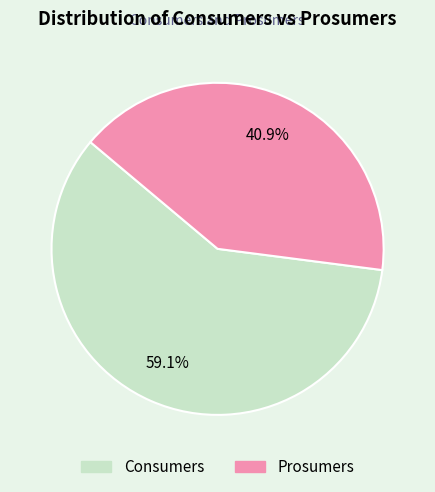

The Prosumers slice represents 41% of the pie. True or false?

True